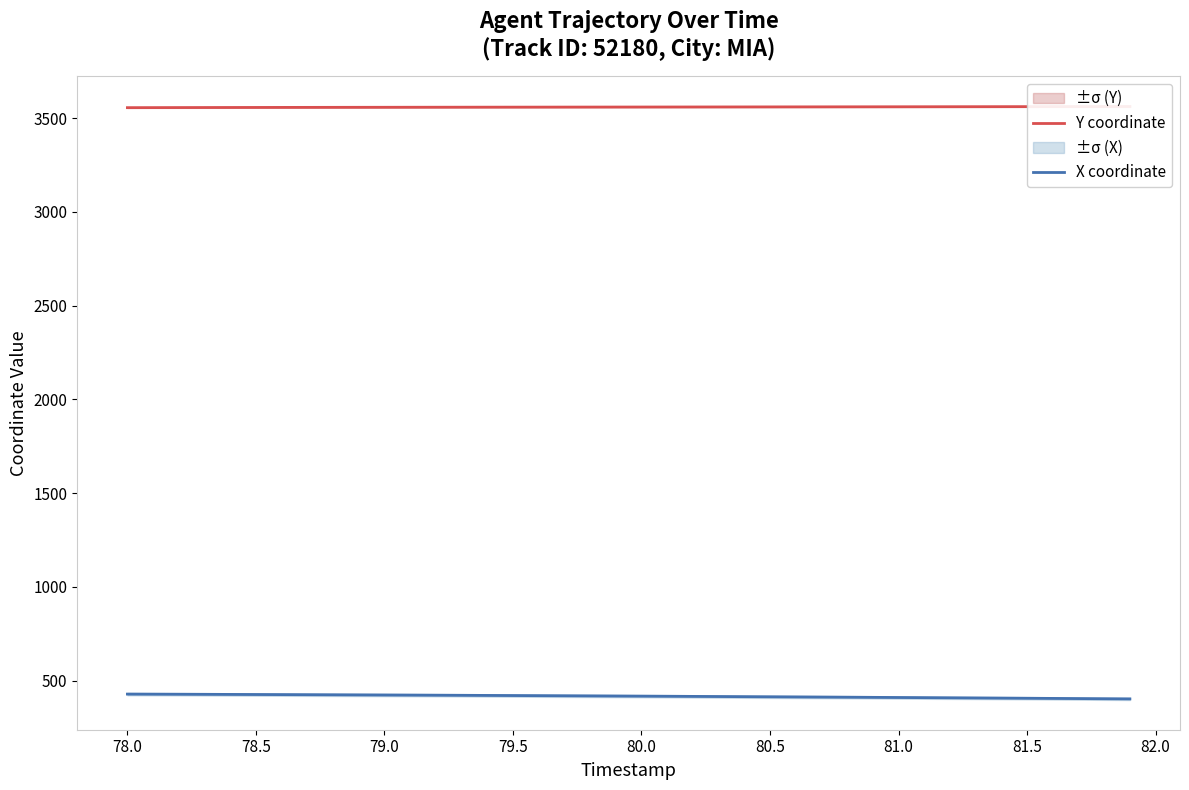

The value of X coordinate at 79.5 is 195.8. True or false?

False